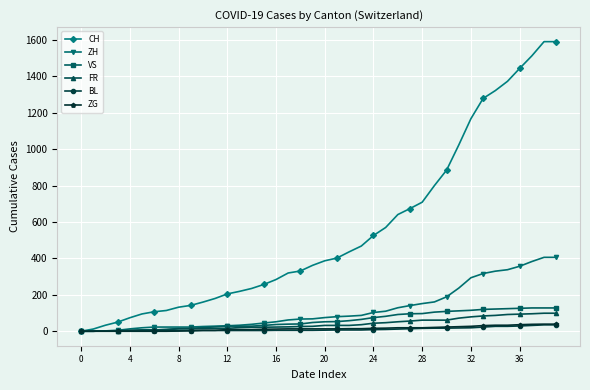

At how many categories does at least one series exceed 828?

10